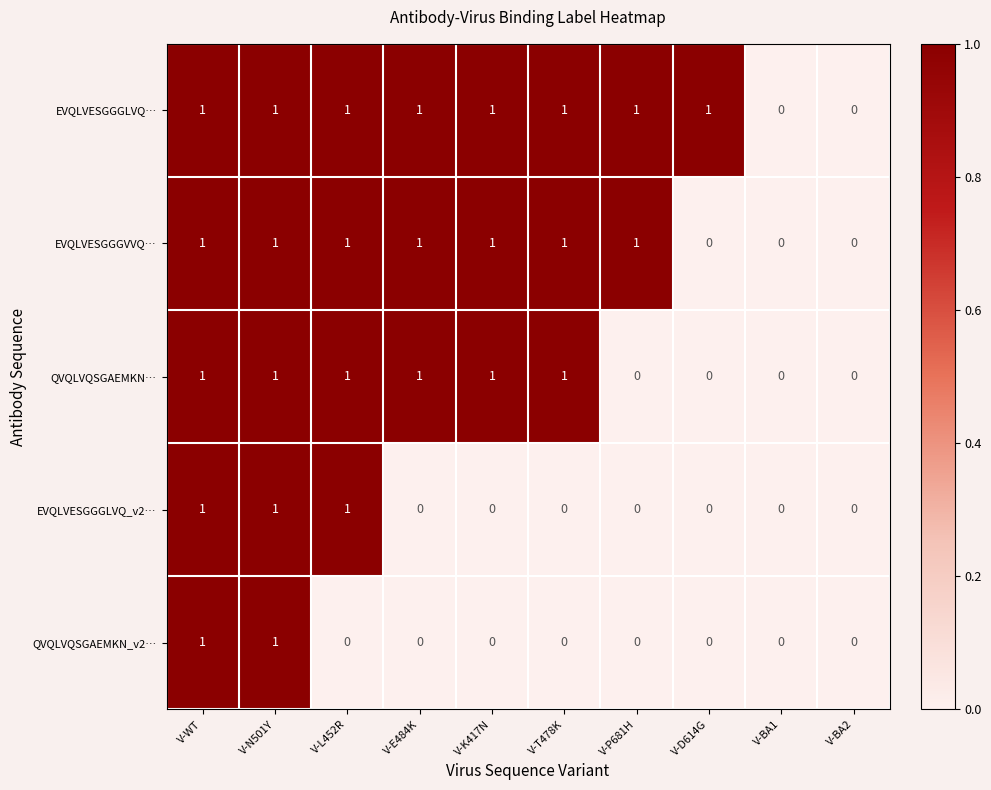

Between V-K417N and V-P681H, which series saw the biggest shift?

QVQLVQSGAEMKN…